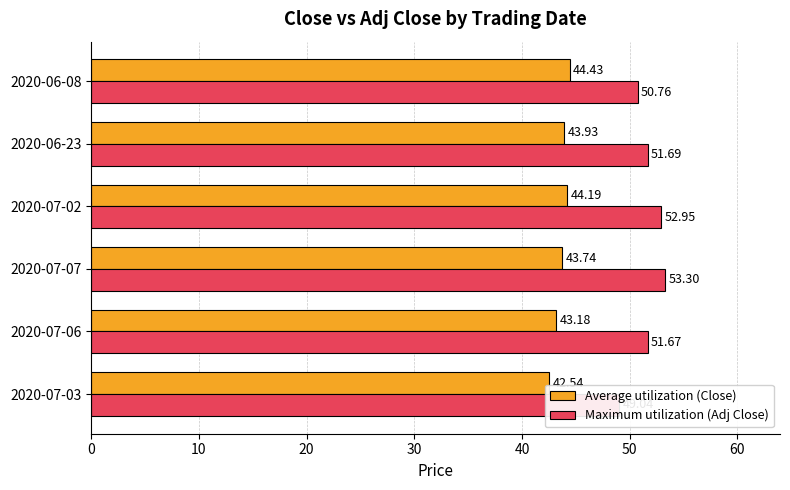

What is the minimum value shown in the chart?

42.5